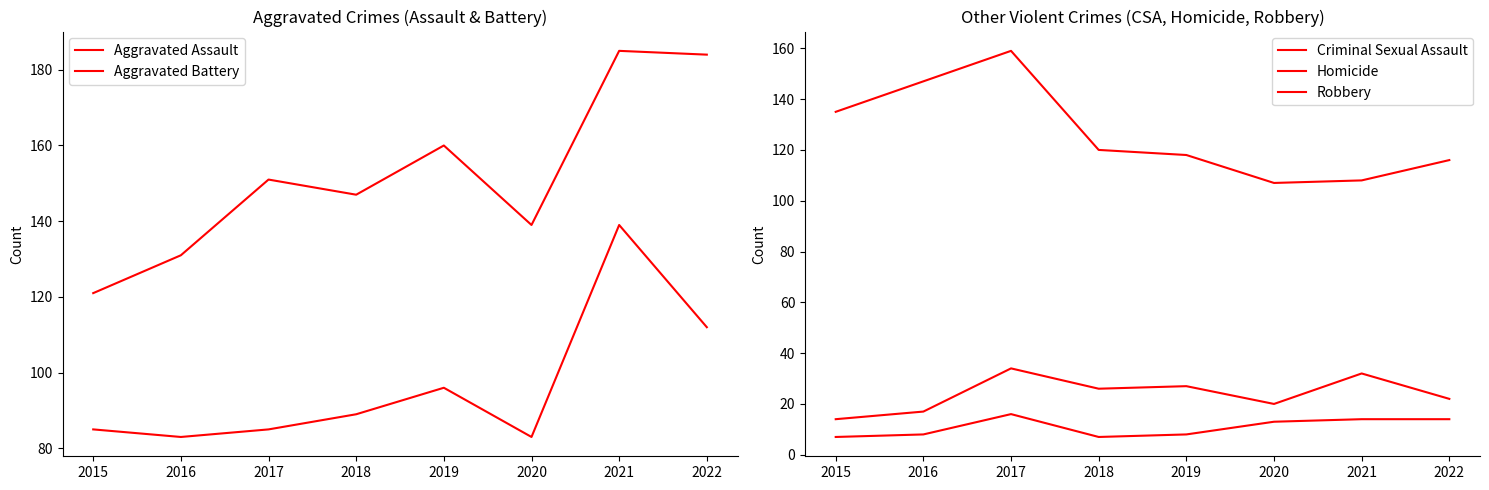

How many series are shown in this chart?

5